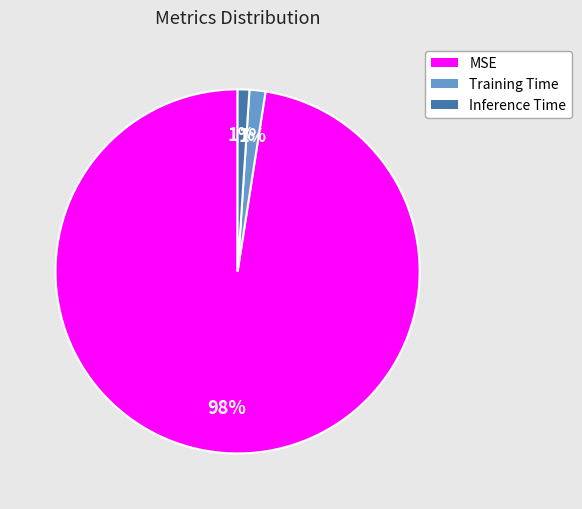

Count the number of slices in the pie.

3